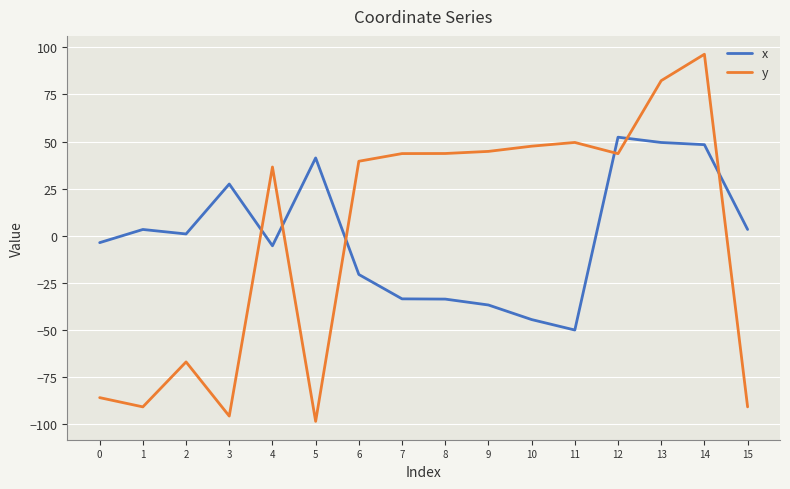

Count the number of categories in the chart.

16